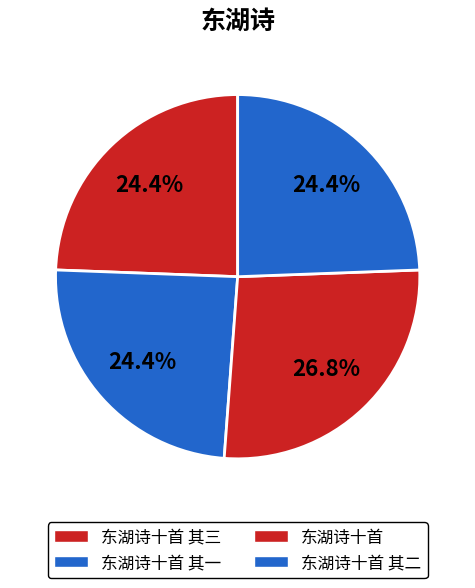

How many slices are in this pie chart?

4